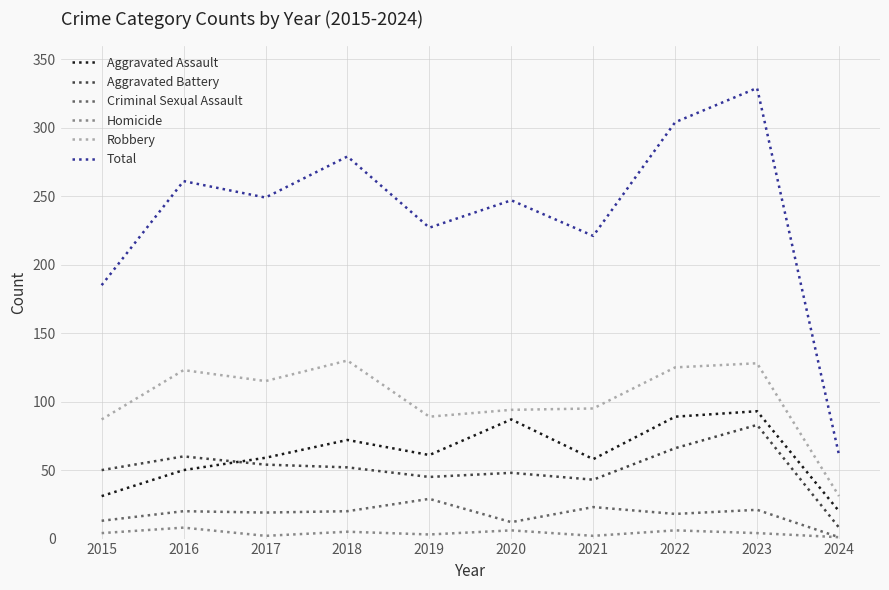

What are all the series names shown in the legend?

Aggravated Assault, Aggravated Battery, Criminal Sexual Assault, Homicide, Robbery, Total